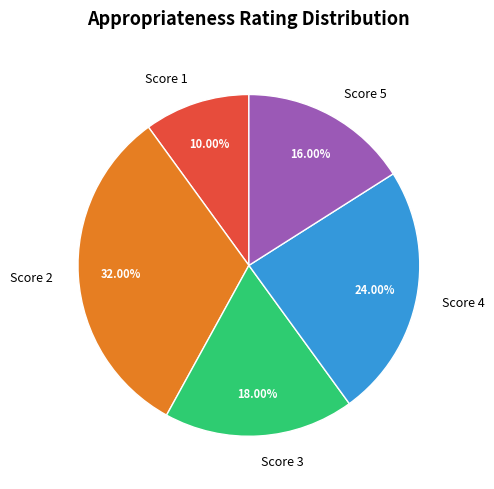

Is there any slice that represents more than half of the pie?

No